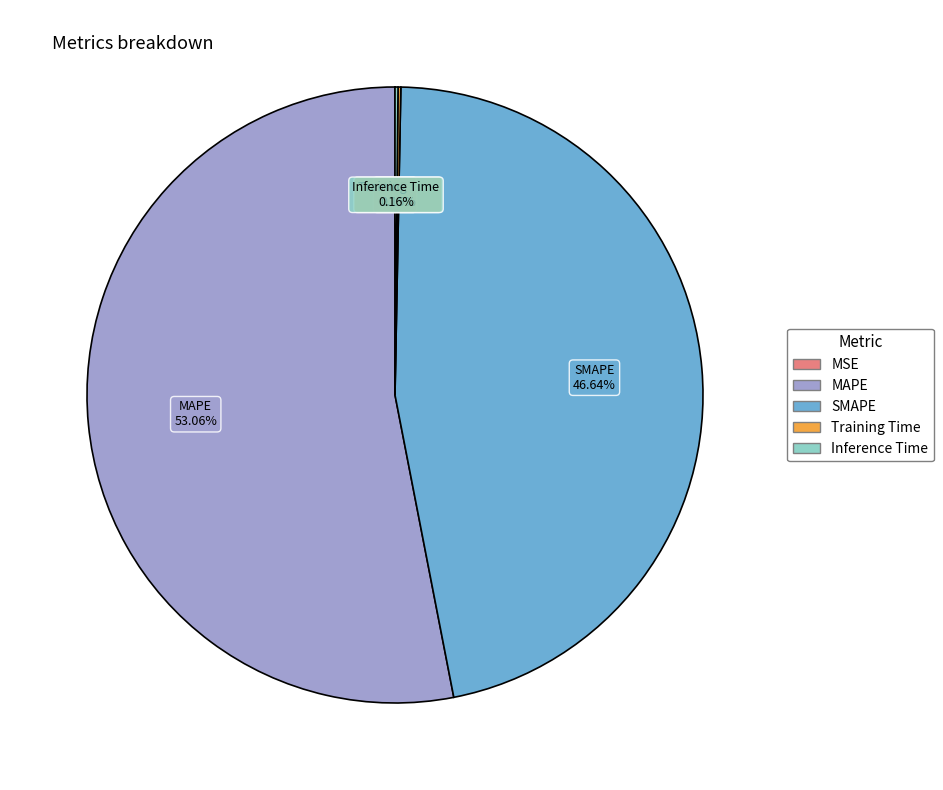

Which category has the biggest portion of the pie?

MAPE